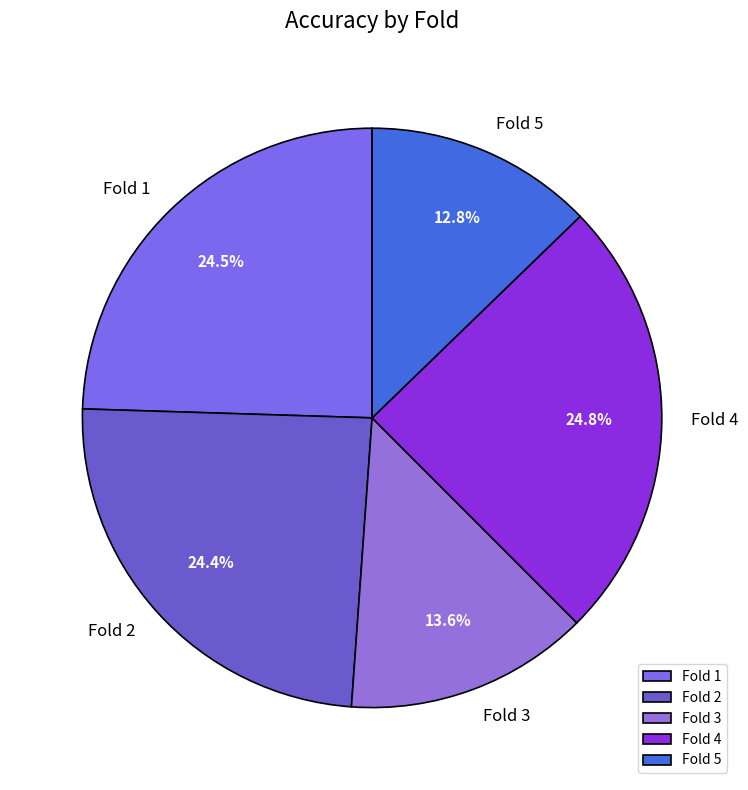

The Fold 4 slice represents 35% of the pie. True or false?

False